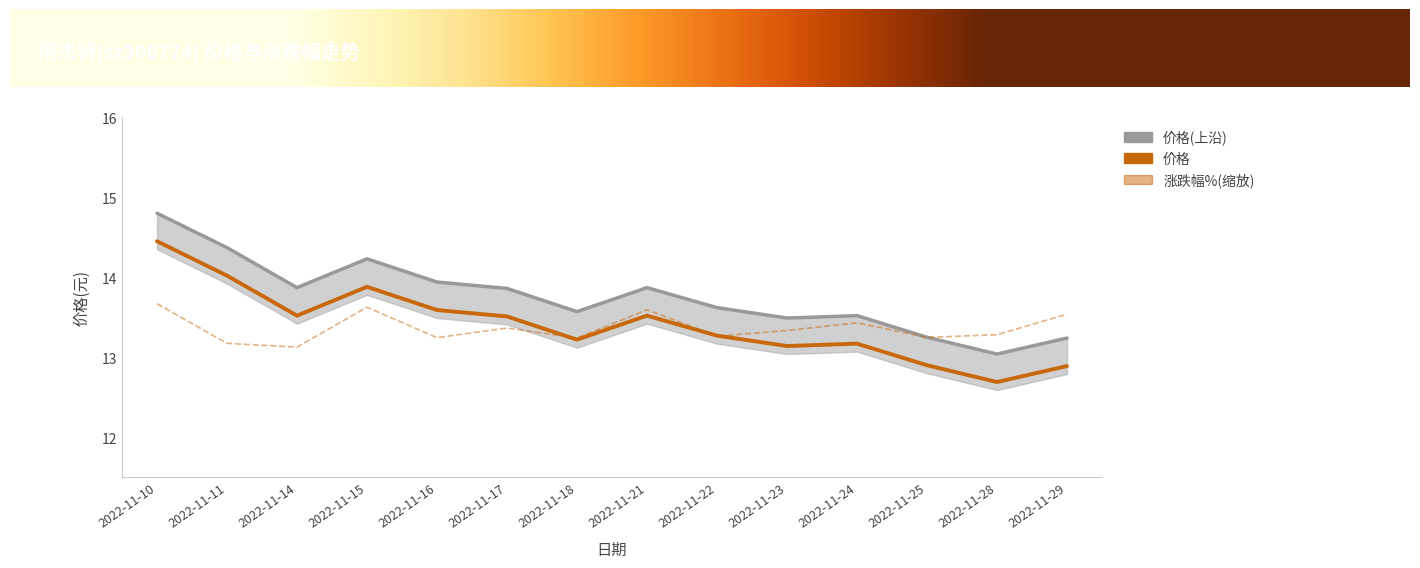

What is the lowest value of the 涨跌幅% series?

13.1